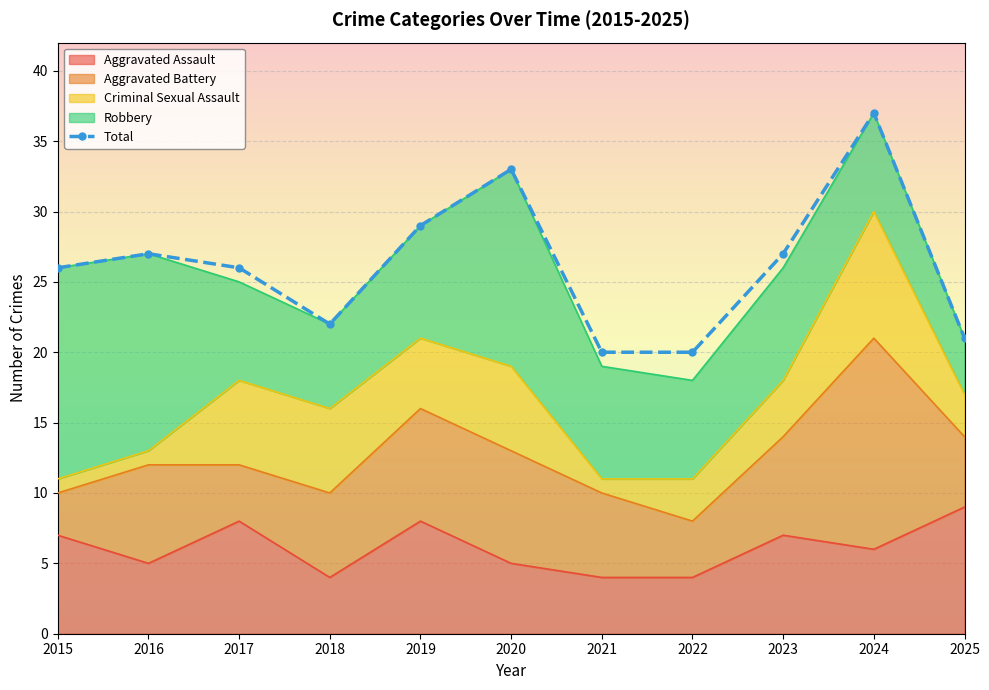

What is the difference between the values at 2015 and 2020?

7